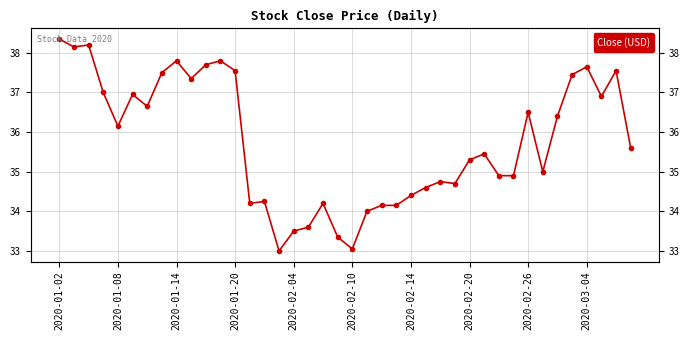

True or false: the data shows 17.9 at 31.

False